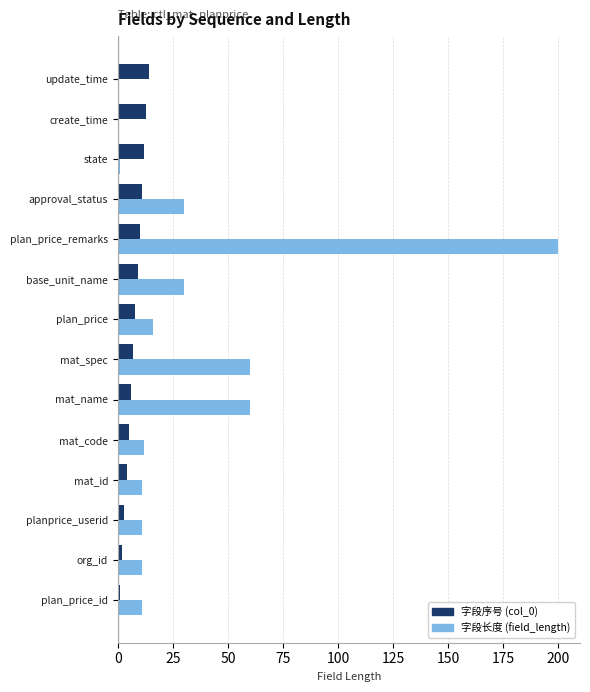

At which category does the chart reach its peak across all series?

plan_price_remarks